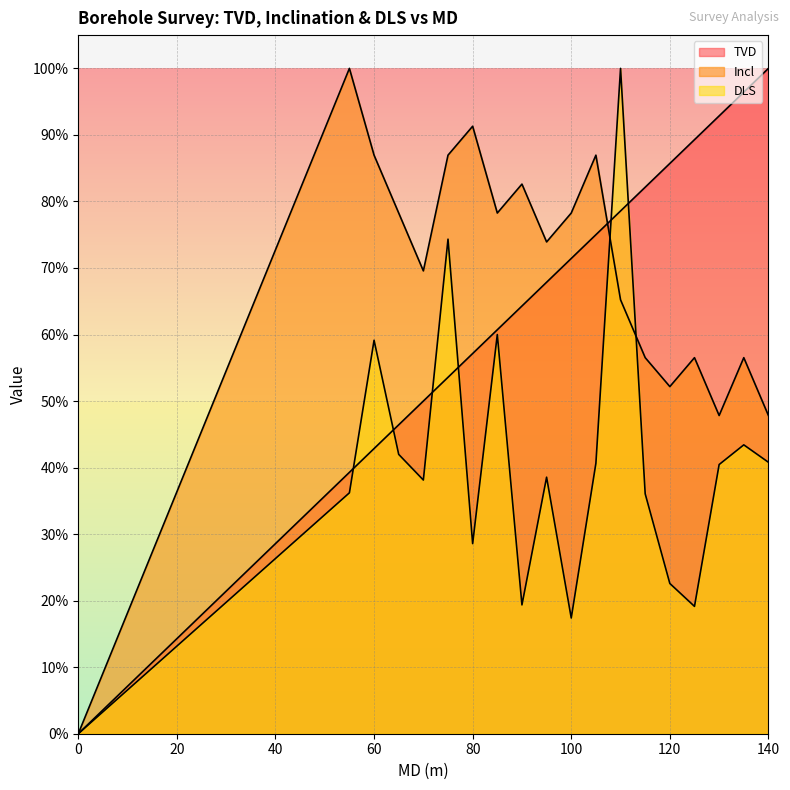

What is the value of the TVD point at the 5th from the left?

0.5